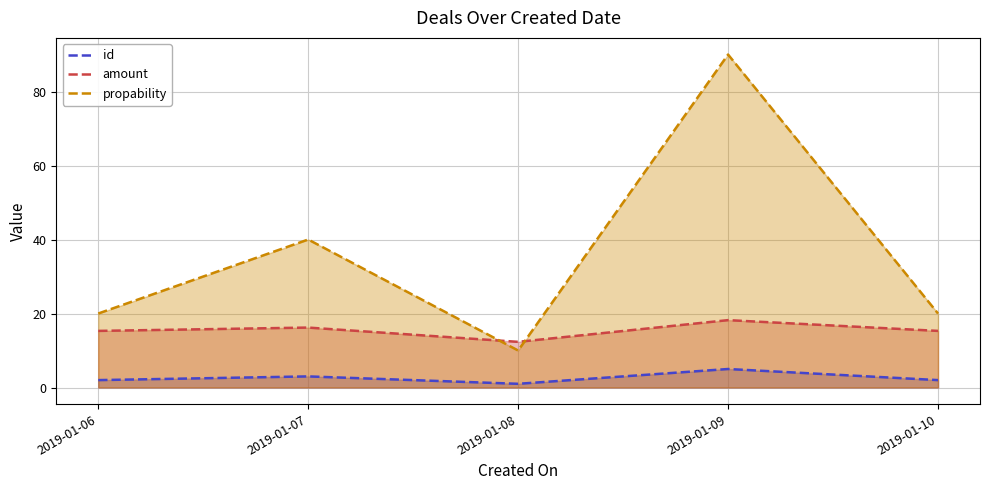

At which label does id reach its minimum?

2019-01-08